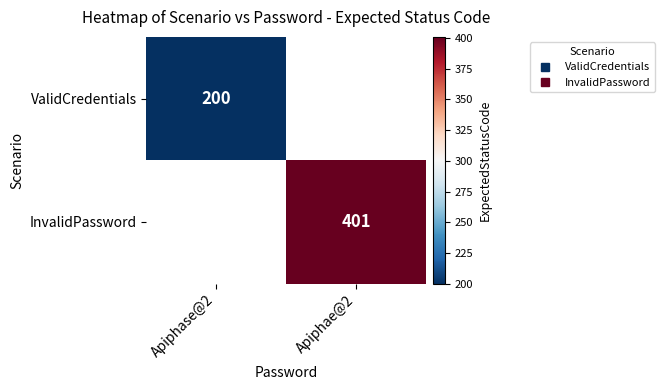

Is it true that ValidCredentials equals 0 at Apiphae@2?

True